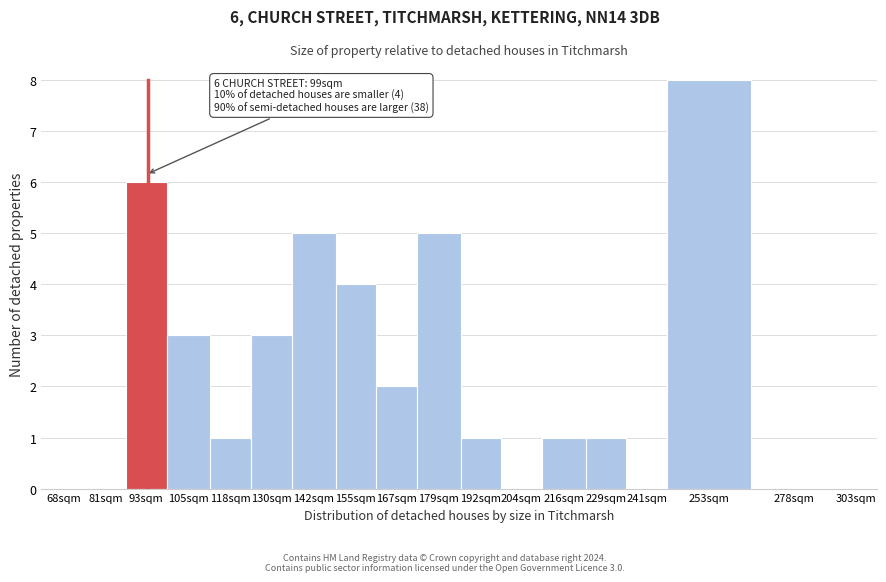

Reading left to right, list all the values displayed in this chart.

68sqm=0	81sqm=0	93sqm=6	105sqm=3	118sqm=1	130sqm=3	142sqm=5	155sqm=4	167sqm=2	179sqm=5	192sqm=1	204sqm=0	216sqm=1	229sqm=1	241sqm=0	253sqm=8	278sqm=0	303sqm=0